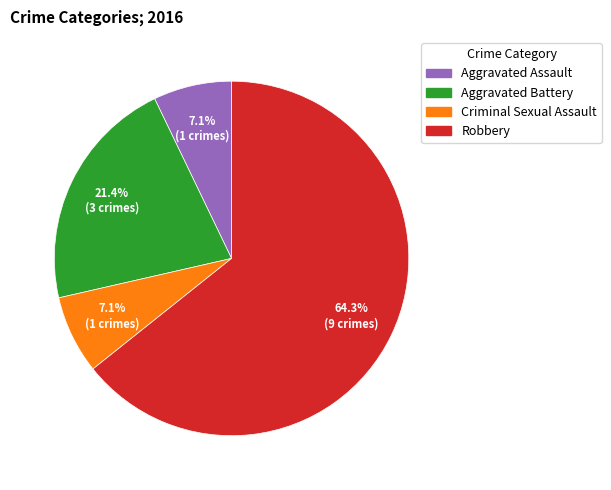

What is the largest slice in the pie chart?

Robbery